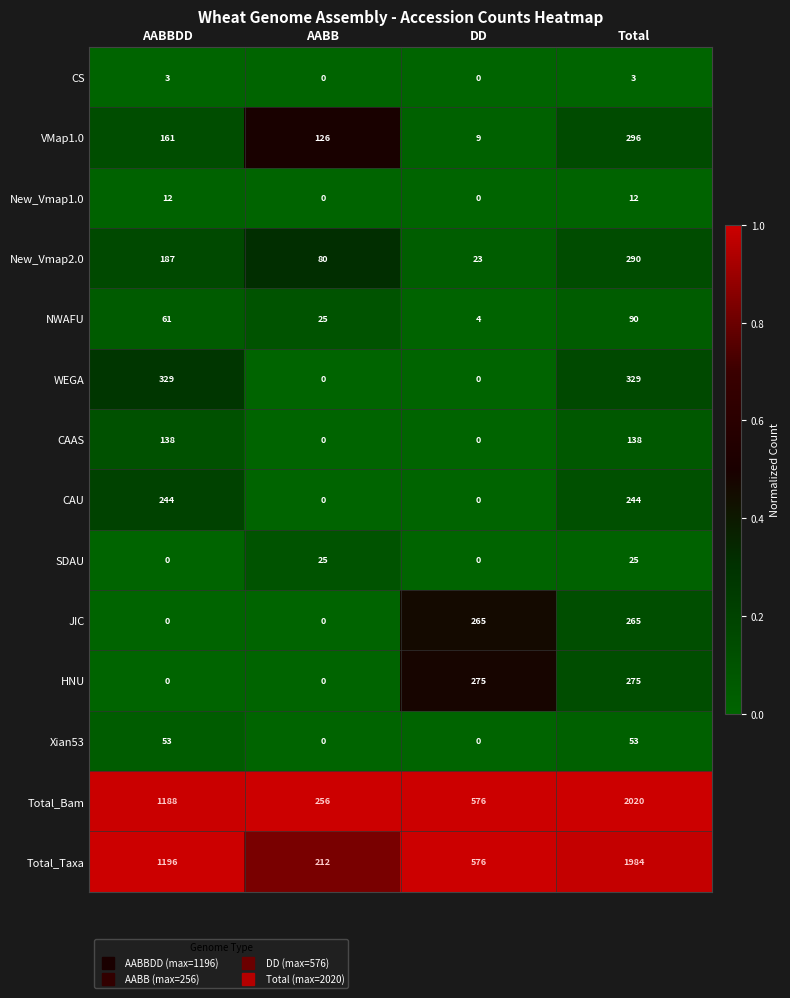

Which series changed the most between AABBDD and AABB?

Total_Taxa